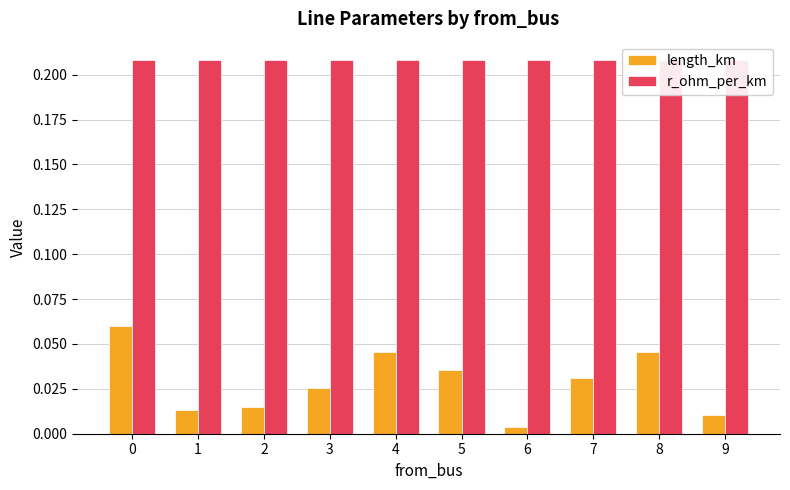

Is the value of length_km at 5 greater than the value of r_ohm_per_km at 9?

No